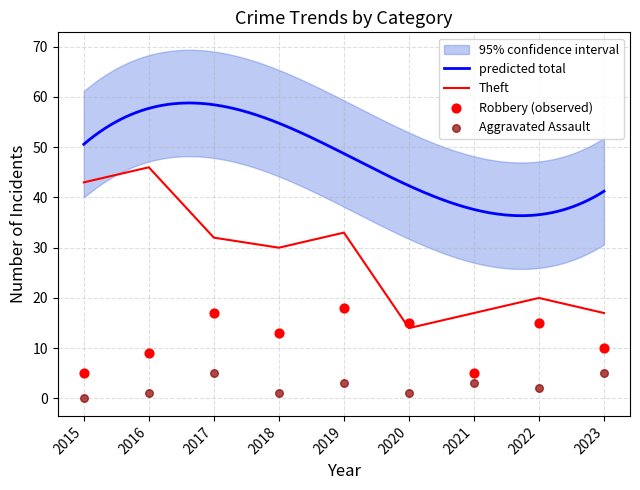

At which label does Theft reach its minimum?

2020